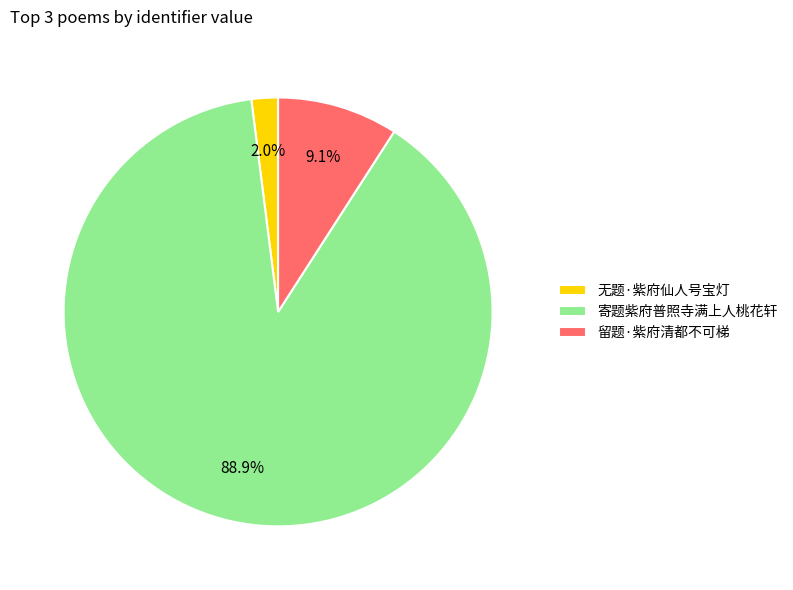

Rank the categories by value from lowest to highest.

无题·紫府仙人号宝灯, 留题·紫府清都不可梯, 寄题紫府普照寺满上人桃花轩